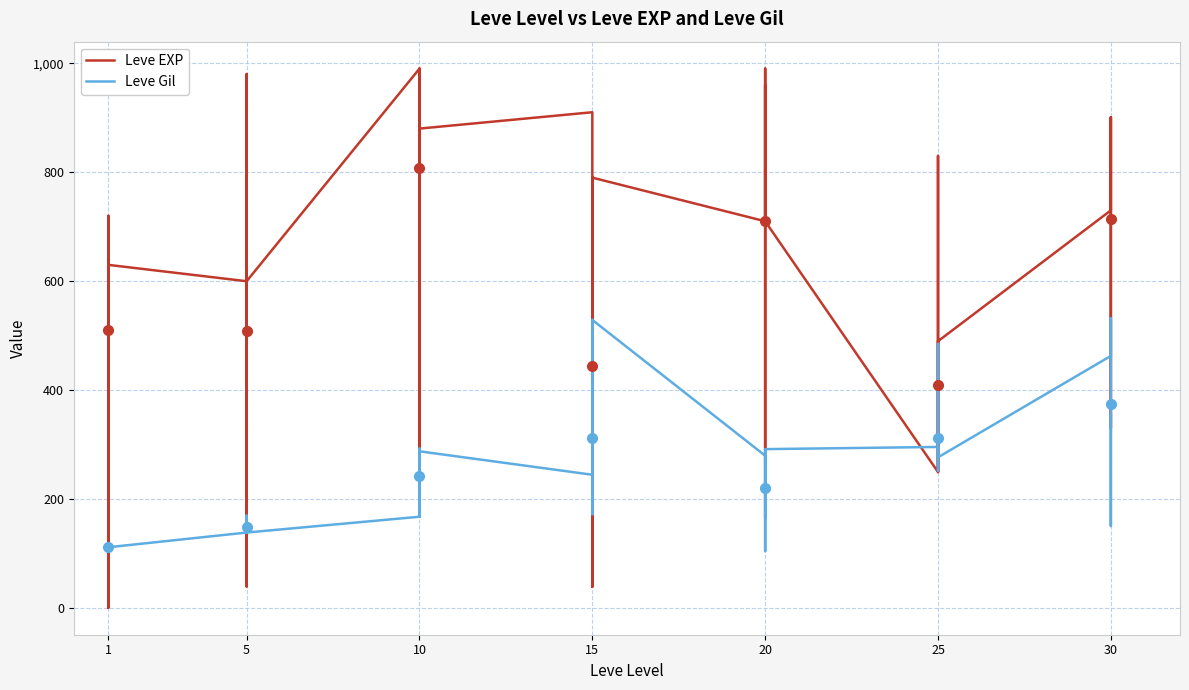

Which series has the largest total across all categories?

Leve EXP